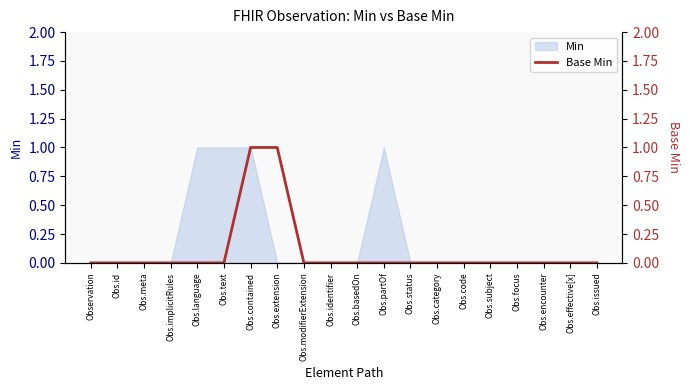

Is it true that the value at Obs.effective[x] is 0?

True